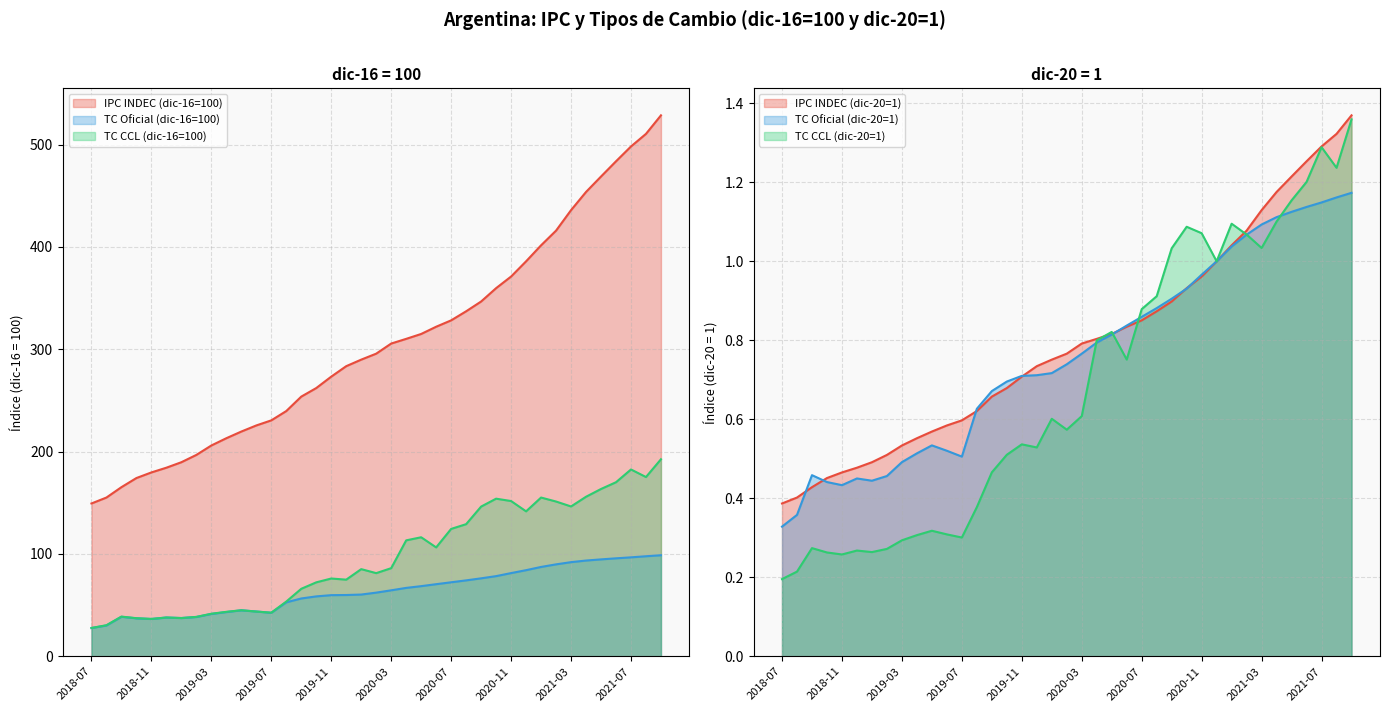

What value does the TC CCL (dic-20=1) series have at 2019-05?

0.3